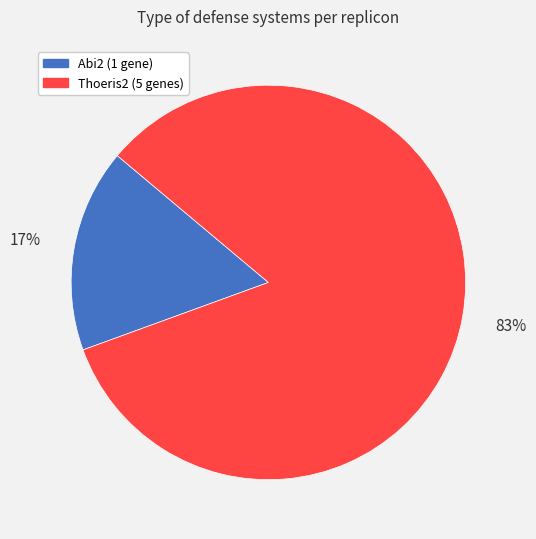

Count the number of slices in the pie.

2